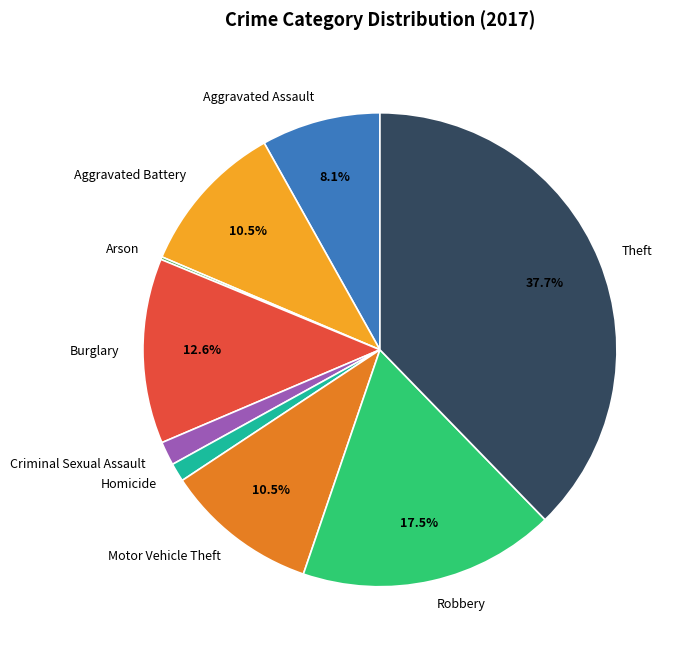

What is the ratio of the value at Aggravated Assault to the value at Burglary?

0.6